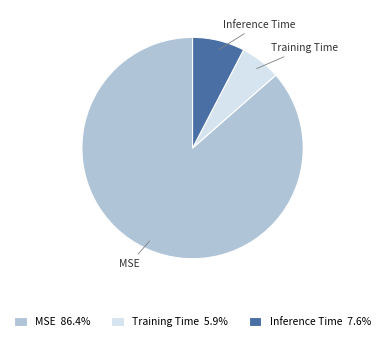

Do Training Time and Inference Time together represent more than half of the pie?

No